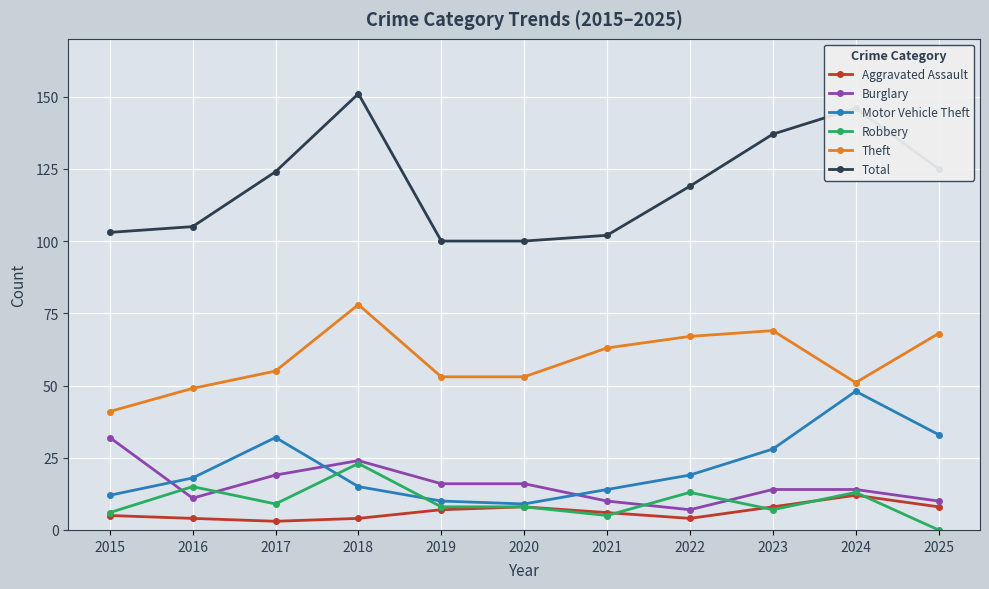

What is the sum of the Total values at 2025 and 2019?

225